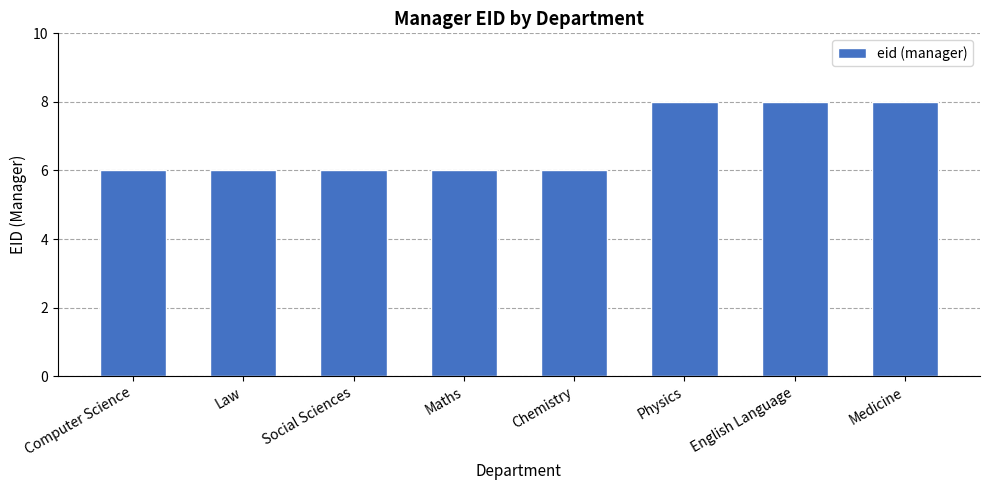

What is the sum of all values?

54